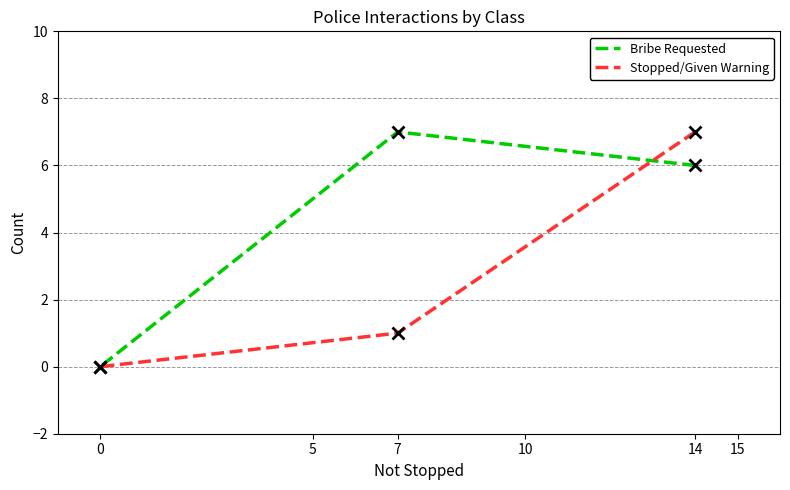

Which series has the largest range (max minus min)?

Bribe Requested